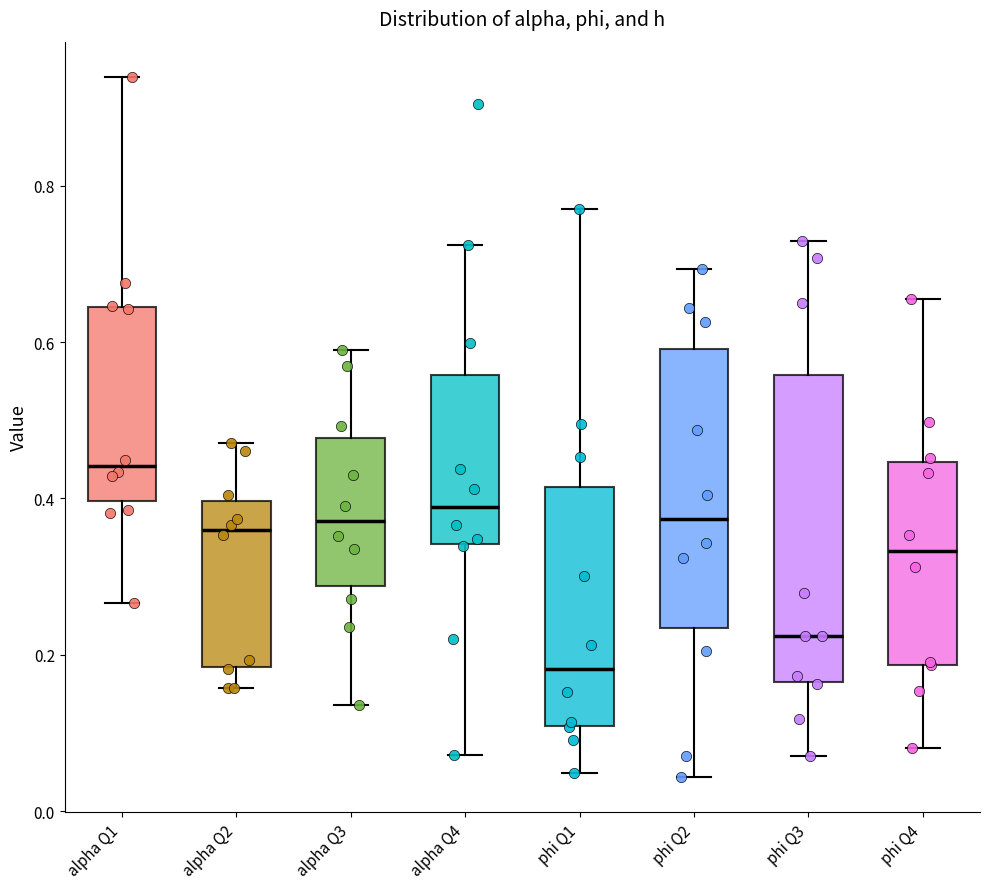

Reading left to right, read every box against the y-axis: the position of its median line, the range the box covers, and the ends of its whiskers. The values are not printed on the chart, so give them approximately, as read against the axis.

alpha Q1: median 0.44, box 0.40 to 0.64, whiskers 0.26 to 0.94
alpha Q2: median 0.36, box 0.18 to 0.40, whiskers 0.16 to 0.48
alpha Q3: median 0.38, box 0.28 to 0.48, whiskers 0.14 to 0.60
alpha Q4: median 0.38, box 0.34 to 0.56, whiskers 0.08 to 0.72
phi Q1: median 0.18, box 0.10 to 0.42, whiskers 0.04 to 0.78
phi Q2: median 0.38, box 0.24 to 0.60, whiskers 0.04 to 0.70
phi Q3: median 0.22, box 0.16 to 0.56, whiskers 0.08 to 0.72
phi Q4: median 0.34, box 0.18 to 0.44, whiskers 0.08 to 0.66